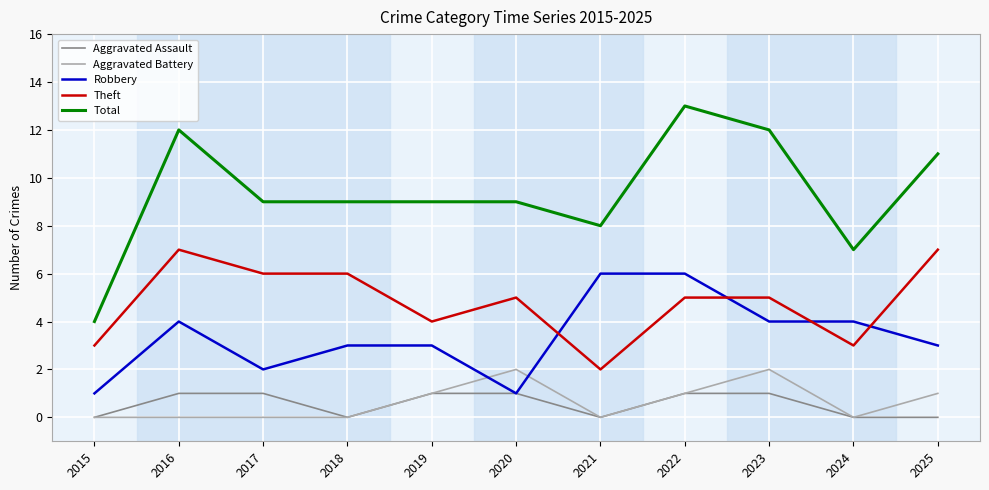

The Theft series shows 10 at 2017. True or false?

False